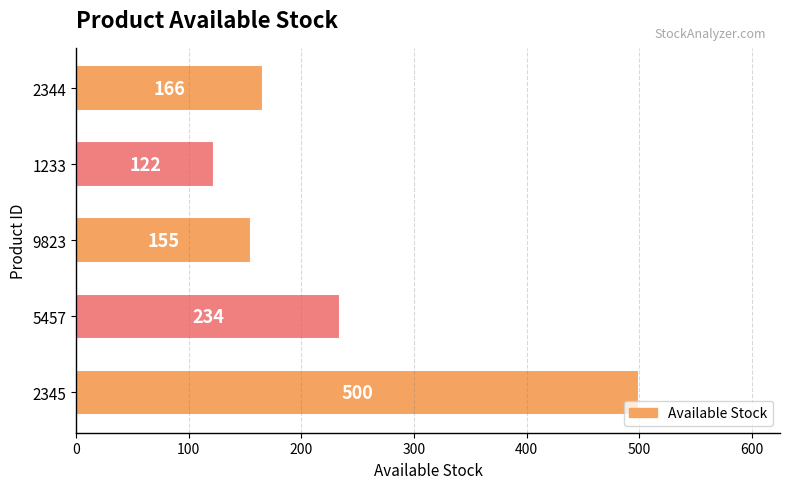

What is the greatest value displayed?

500